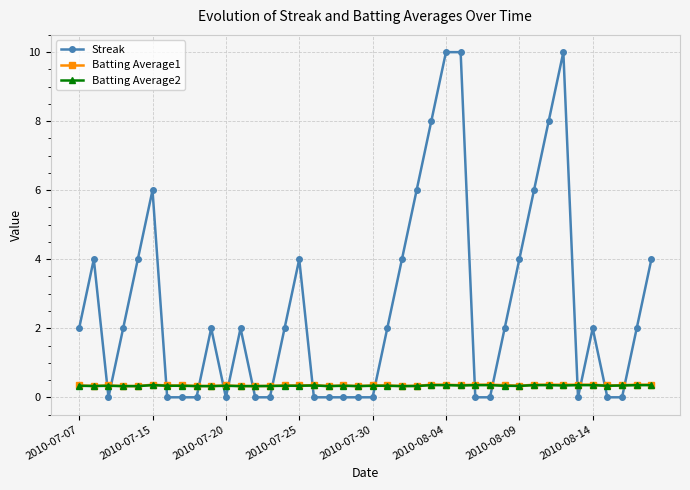

What are all the series names shown in the legend?

Streak, Batting Average1, Batting Average2